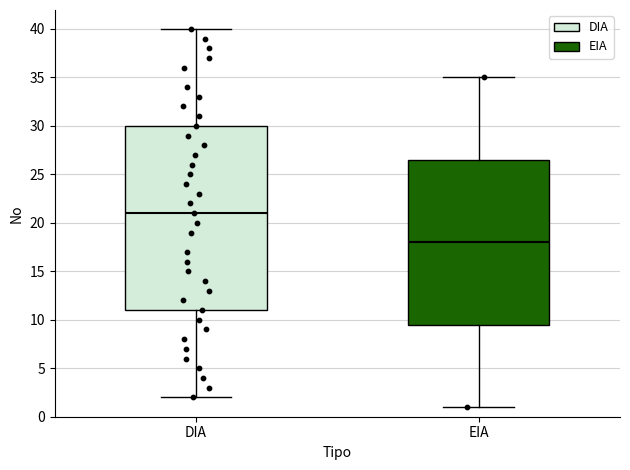

Reading left to right, transcribe this box plot: for each box, give where its median line is, the range the box spans, and where its two whiskers end, as read against the y-axis. The values are not printed on the chart, so give them approximately, as read against the axis.

DIA: median 21.0, box 11.0 to 30.0, whiskers 2.0 to 40.0
EIA: median 18.0, box 9.5 to 26.5, whiskers 1.0 to 35.0